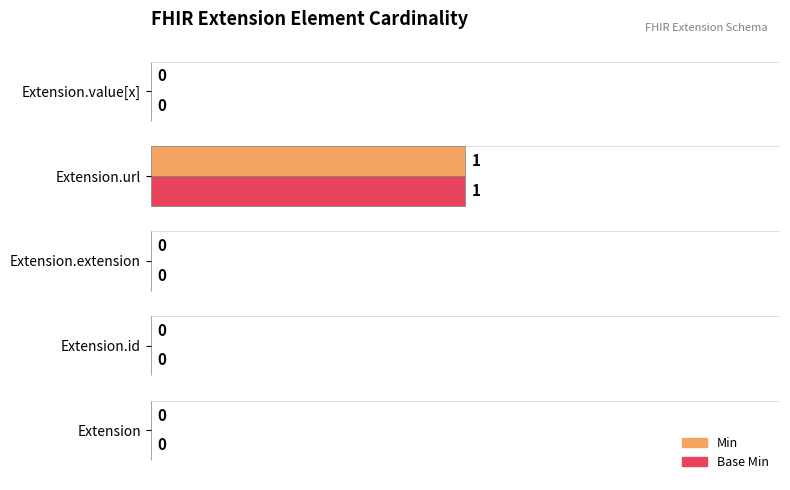

Is it true that Min equals 0 at Extension.id?

True